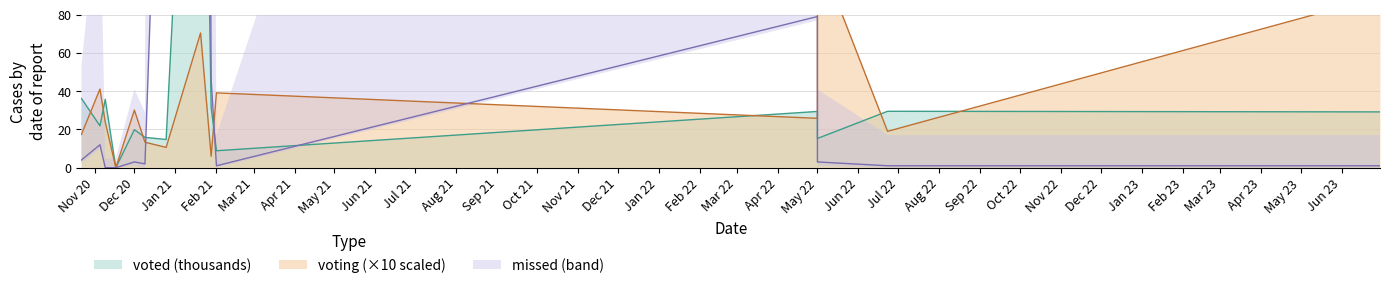

Does the chart display data point markers on the line(s)?

No